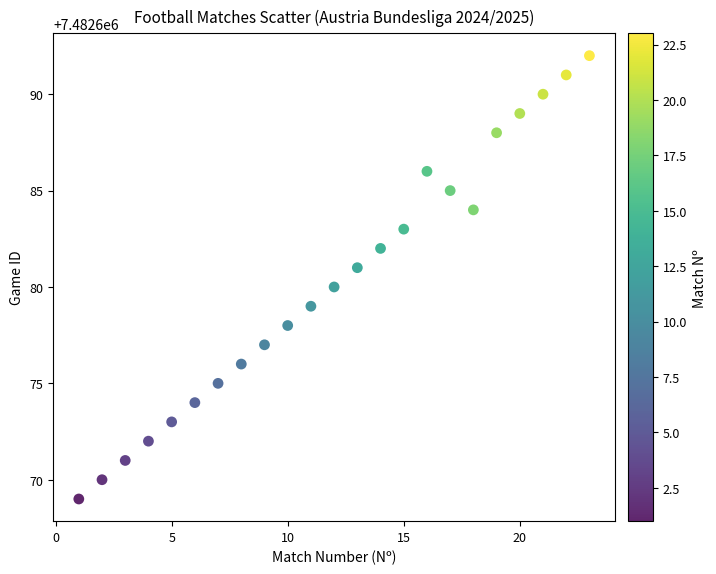

What is the range of X values (max minus min)?

22